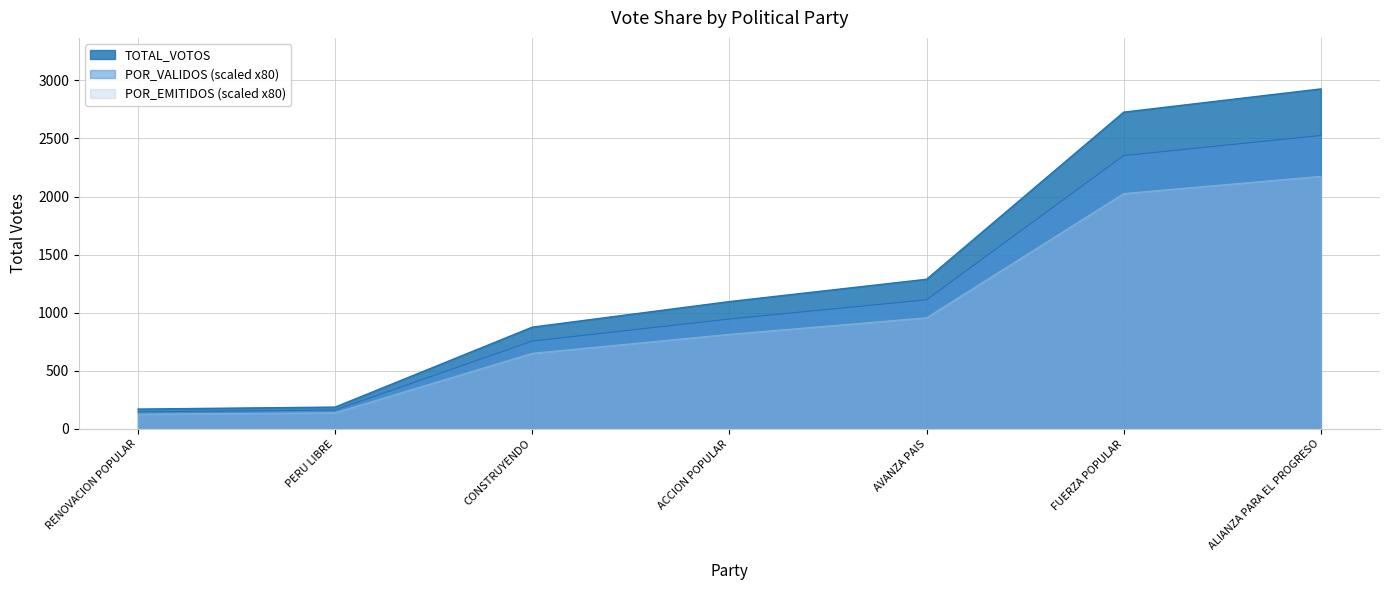

How many series are shown in this chart?

3